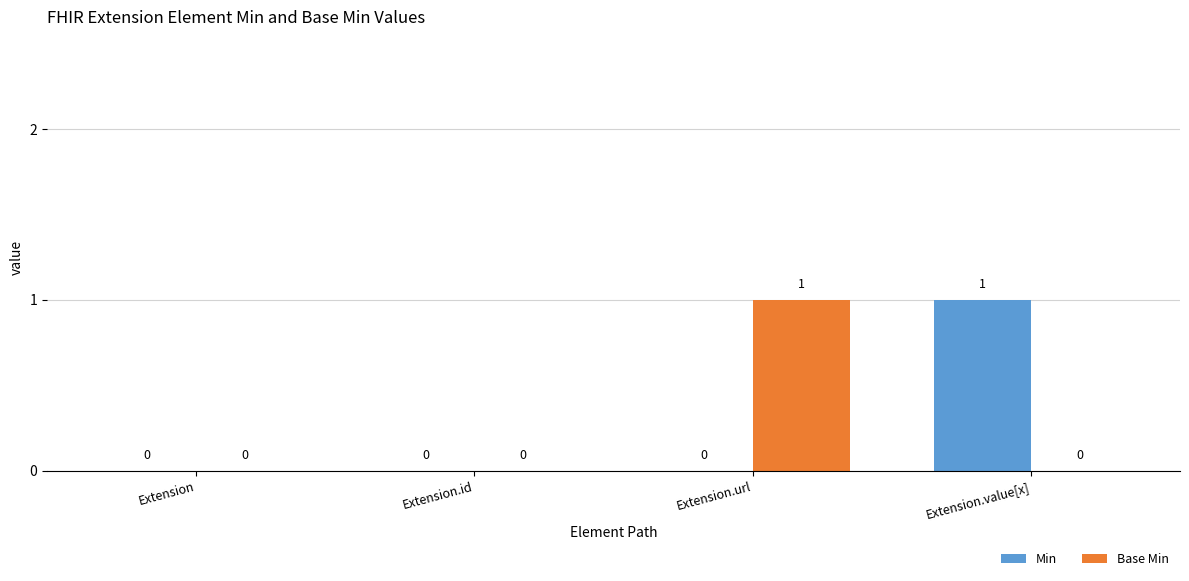

The value of Base Min at Extension.id is 0. True or false?

True